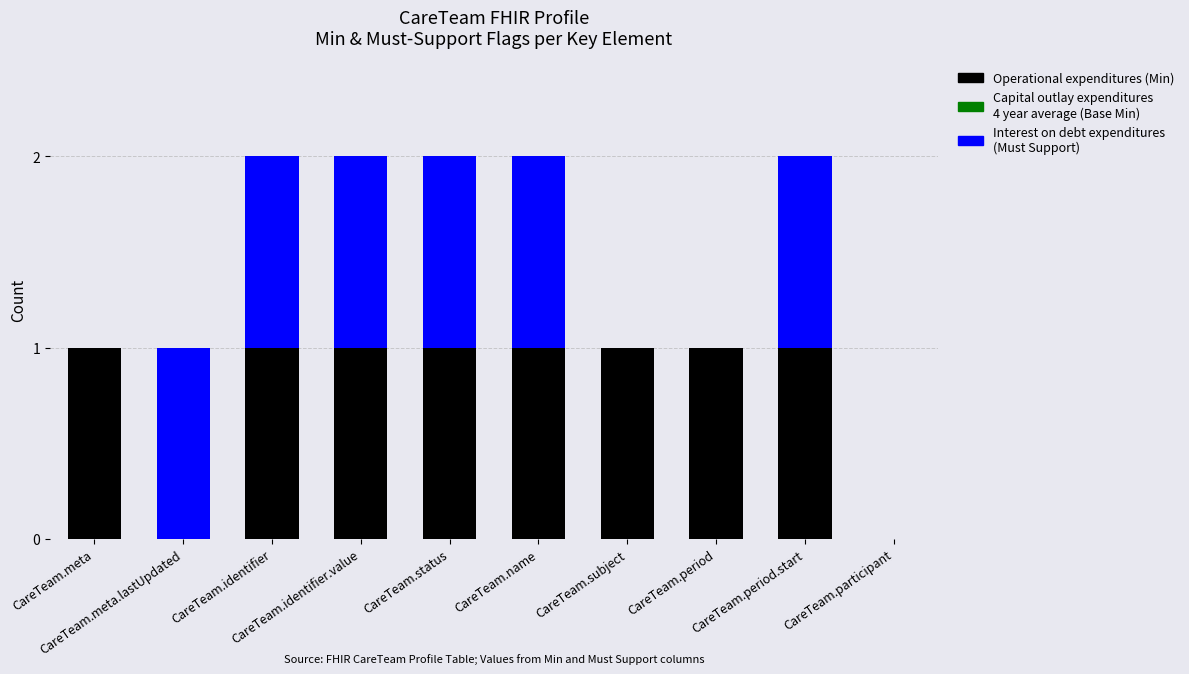

What is the difference between the maximum and second lowest values in the Interest on debt expenditures (Must Support) series?

1